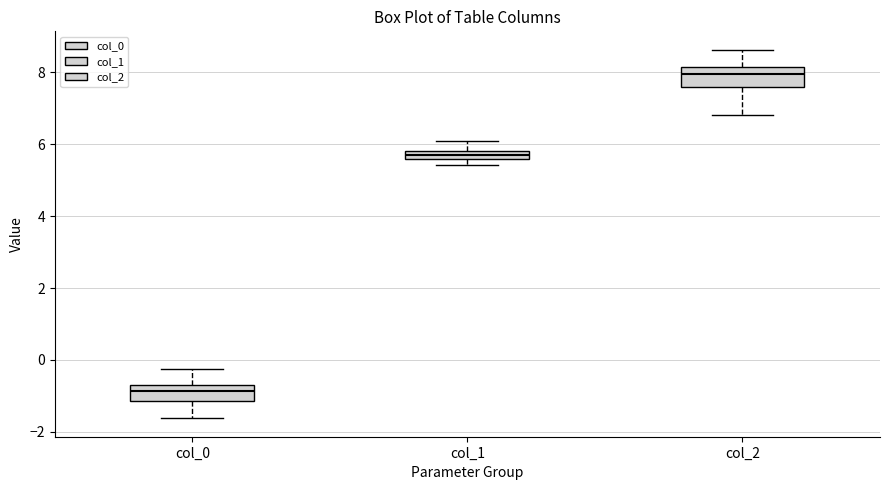

Which box's median line is the lowest?

col_0